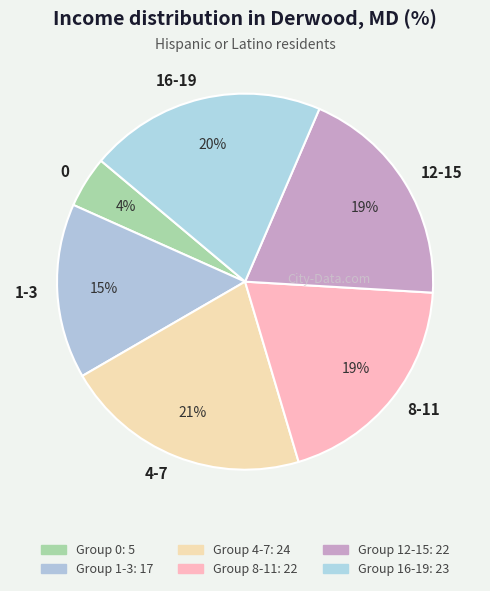

Which has a higher value, 1-3 or 12-15?

12-15